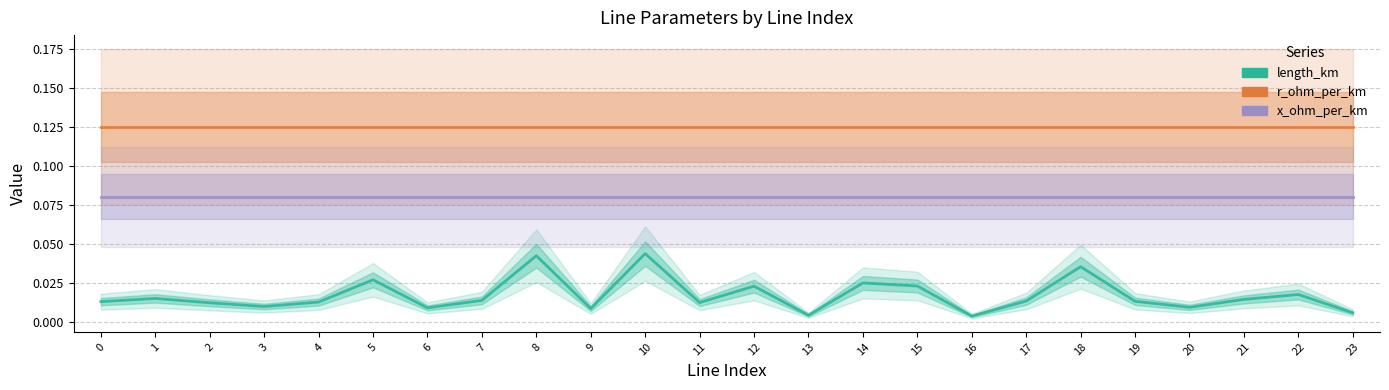

What are all the series names shown in the legend?

length_km, r_ohm_per_km, x_ohm_per_km